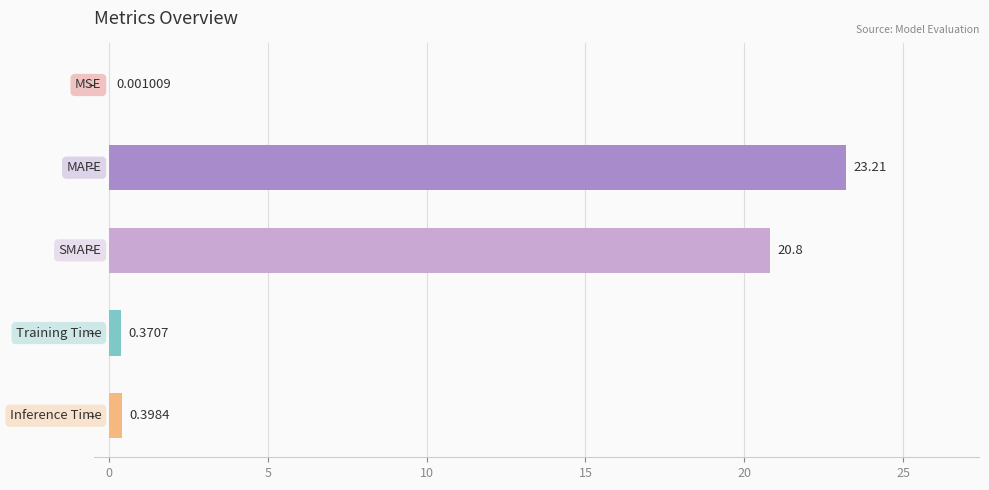

What is the sum of all values?

44.8